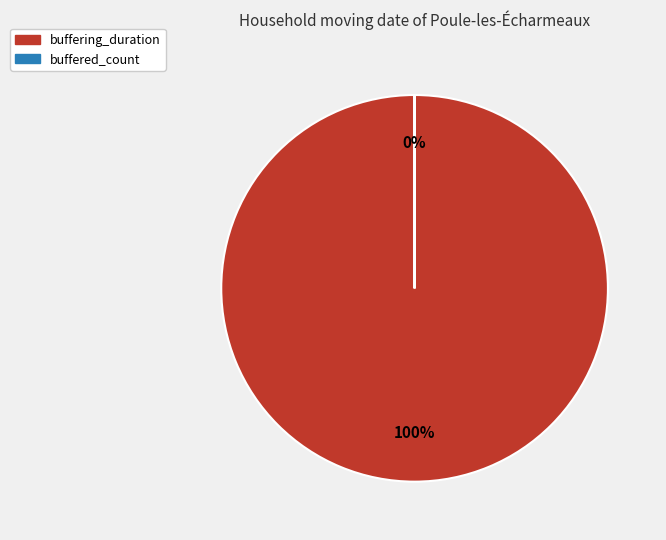

Is there any slice that represents more than half of the pie?

Yes